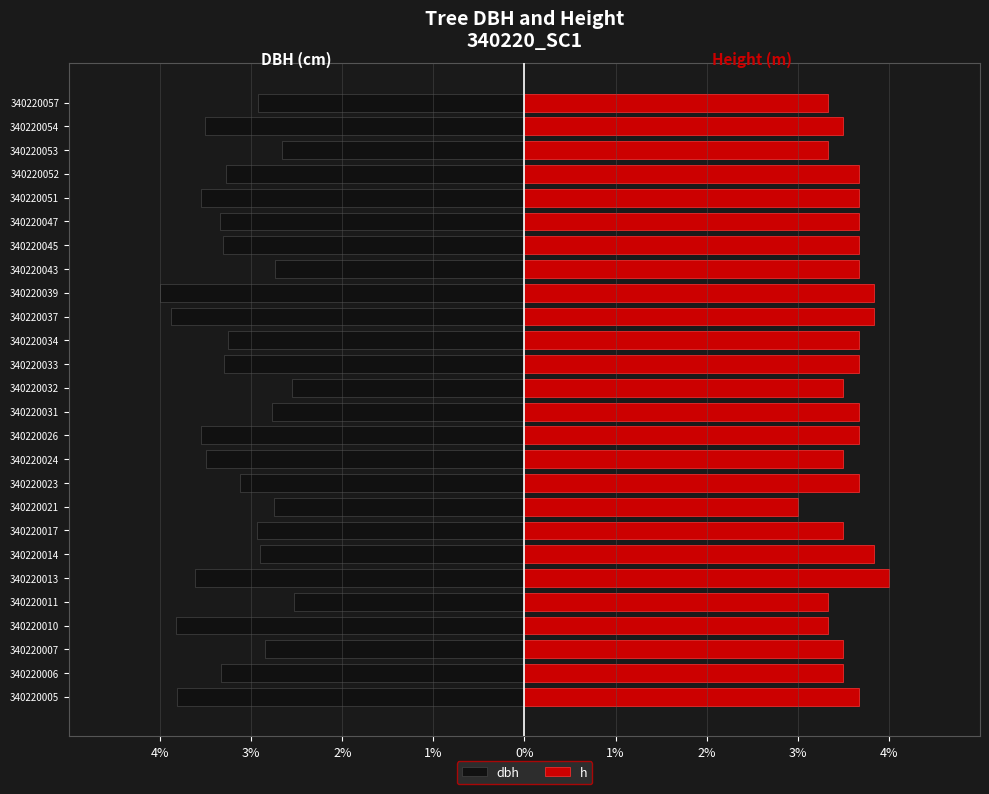

What is the smallest value displayed?

-4.0